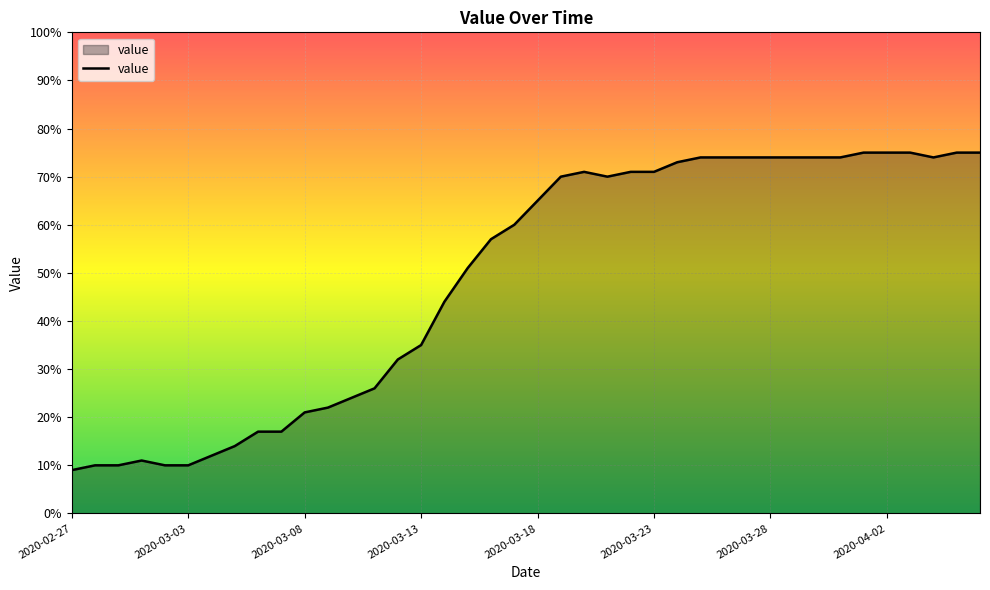

What is the difference between the maximum and minimum values?

66